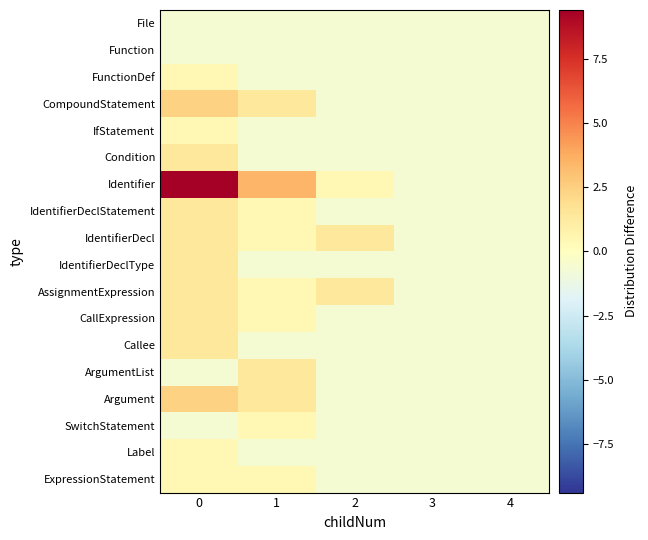

What is the difference between the highest and lowest values at 2?

2.0